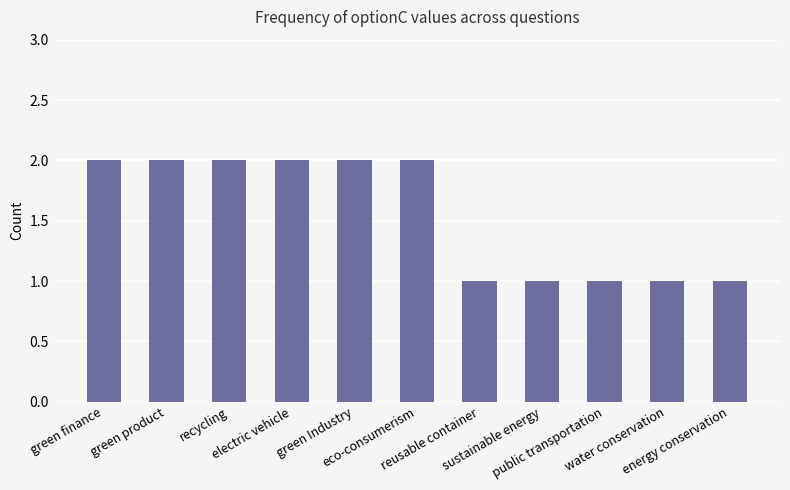

Are the bars grouped side by side (vs. stacked)?

No